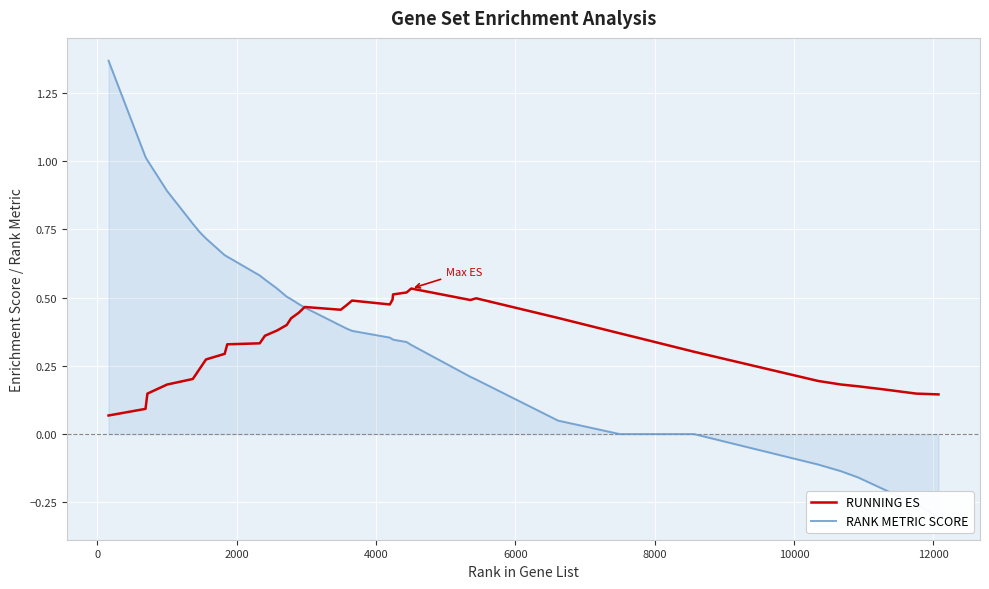

List the series in order of their overall mean, highest first.

RANK METRIC SCORE, RUNNING ES